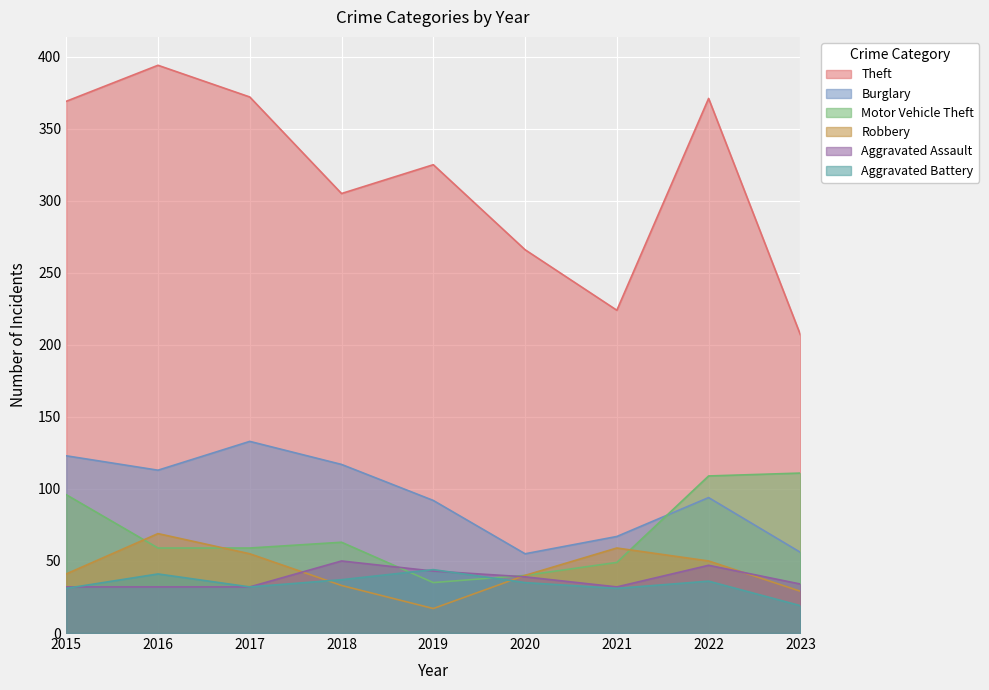

True or false: Burglary and Aggravated Battery intersect in this chart.

False